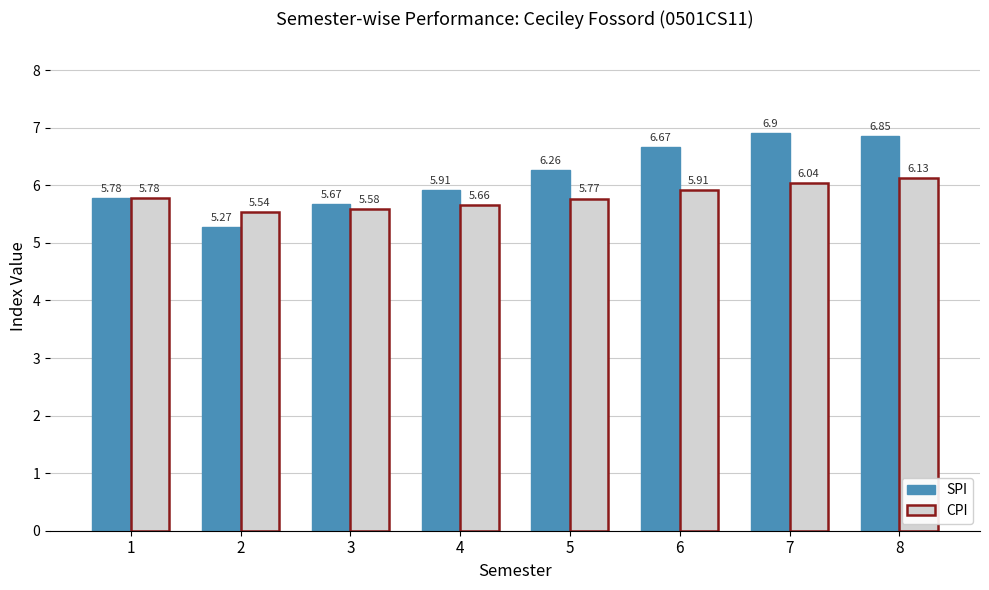

Which series changed the most between 1 and 8?

SPI